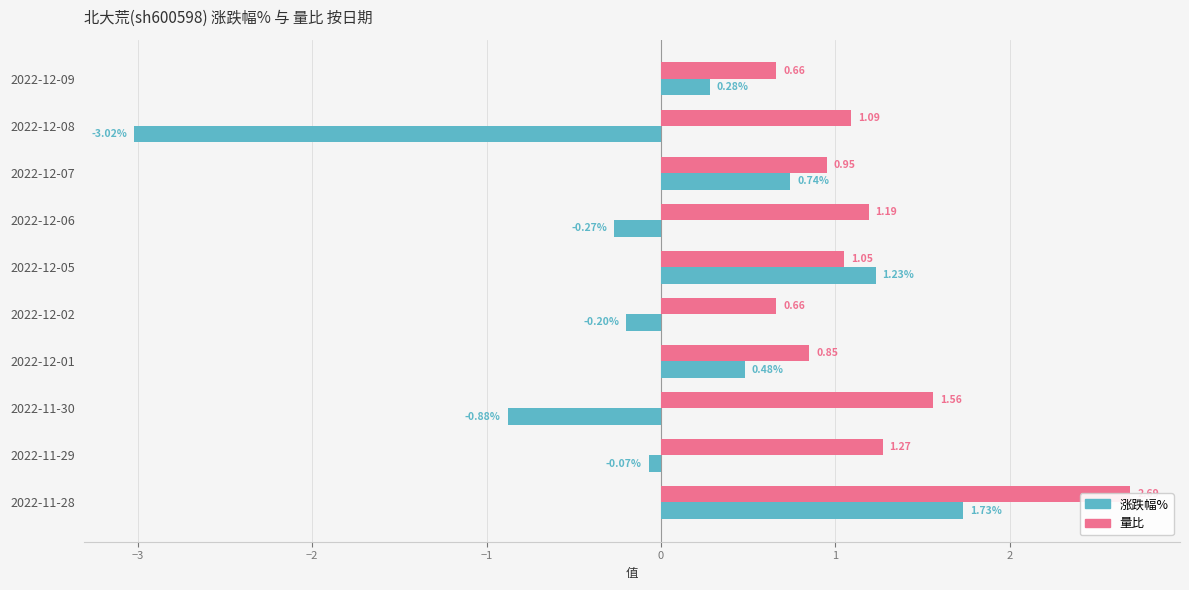

Rank the series by their maximum value, from highest to lowest.

量比, 涨跌幅%